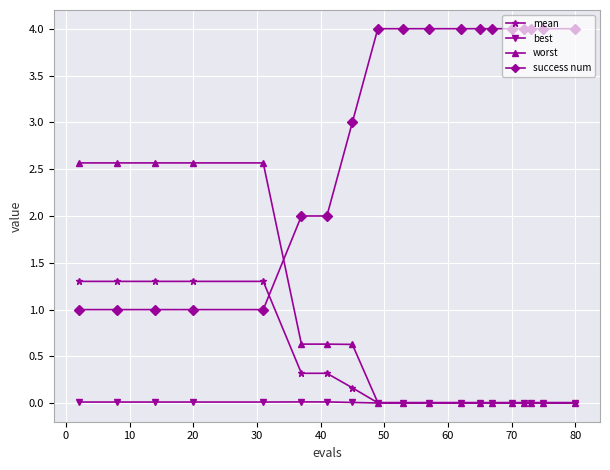

At how many categories does at least one series exceed 0?

19